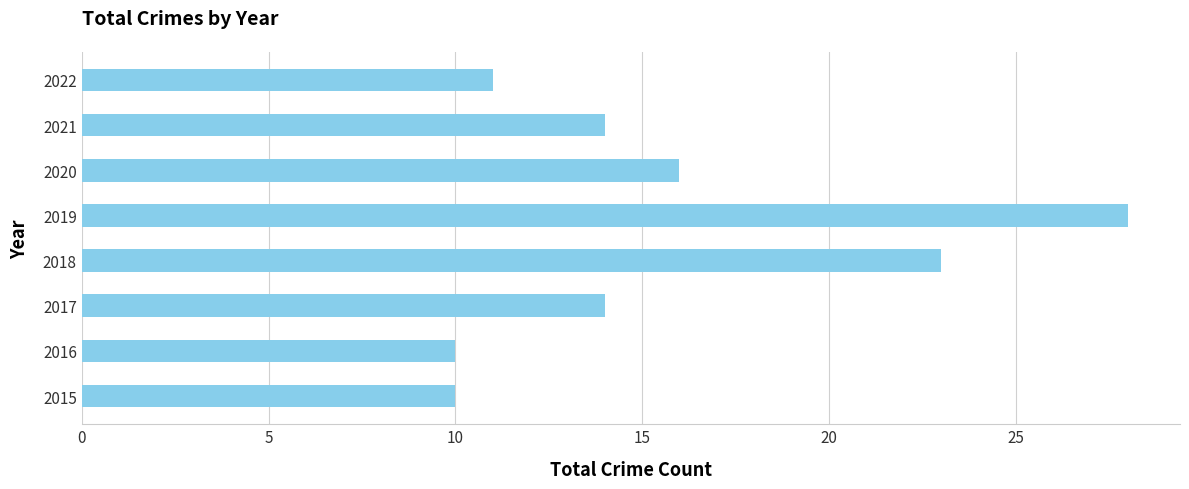

Does the chart contain any negative values?

No